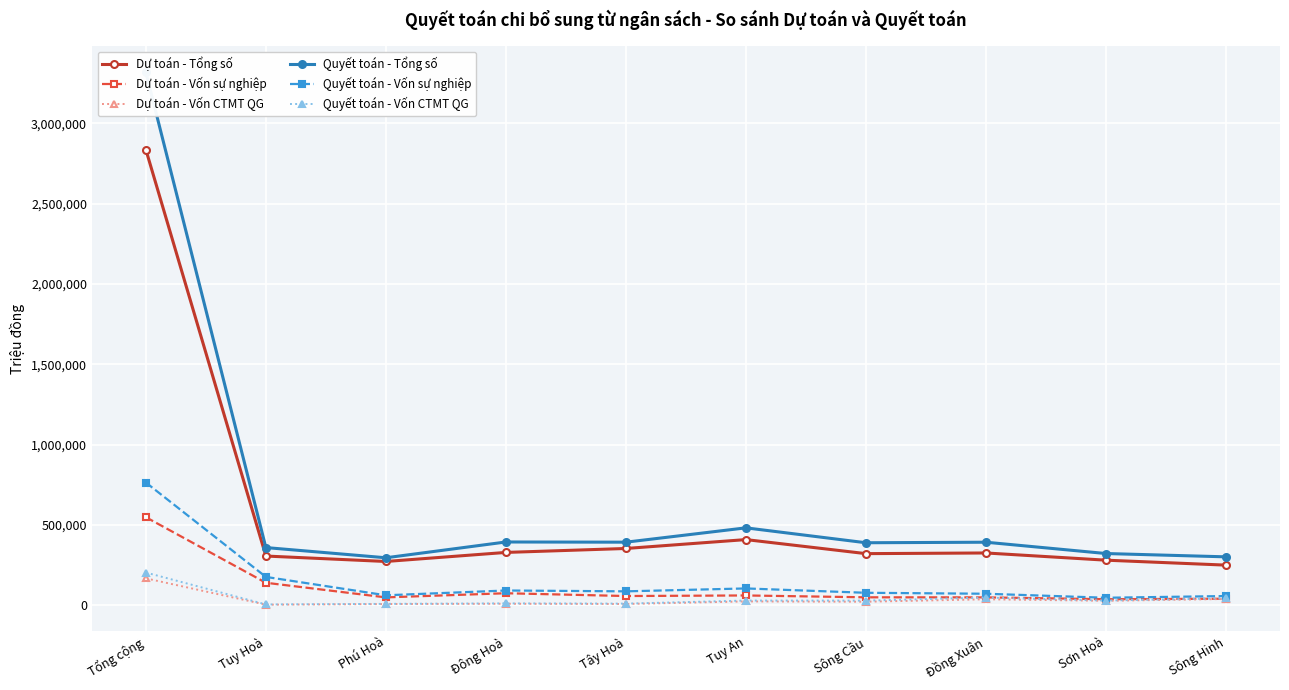

True or false: Quyết toán - Tổng số and Dự toán - Vốn sự nghiệp intersect in this chart.

False